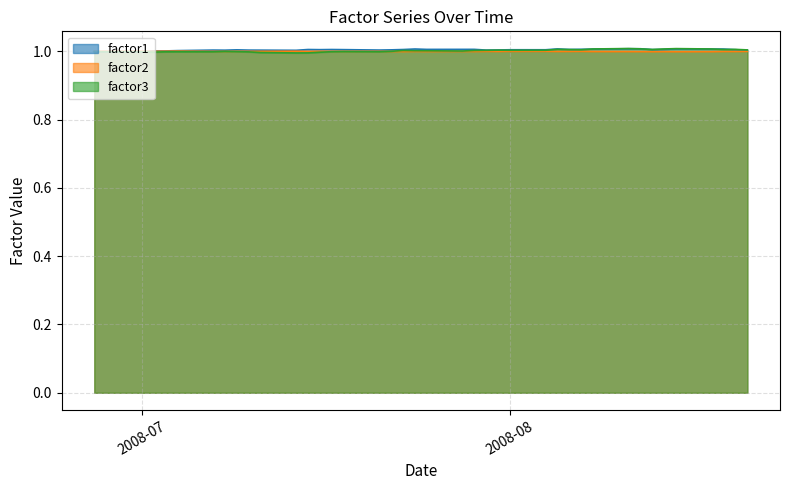

How many intersections are there between factor1 and factor3?

7